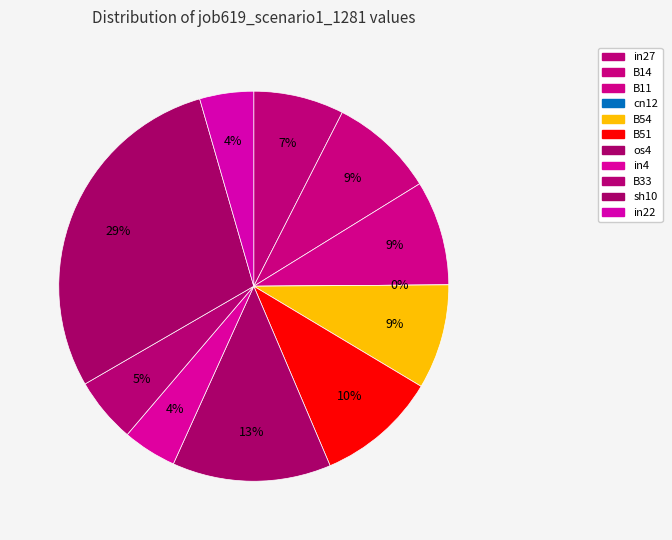

How many segments does this pie chart have?

11